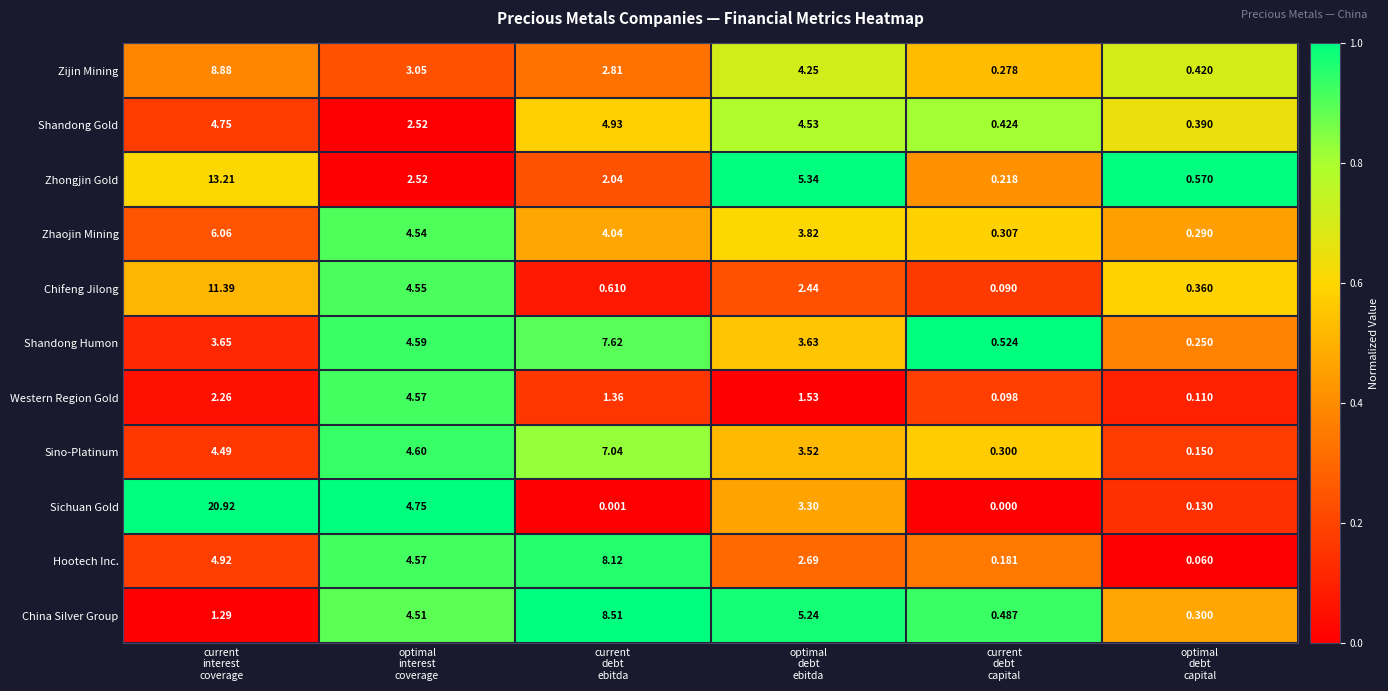

Which series has the widest spread of values?

Sichuan Gold